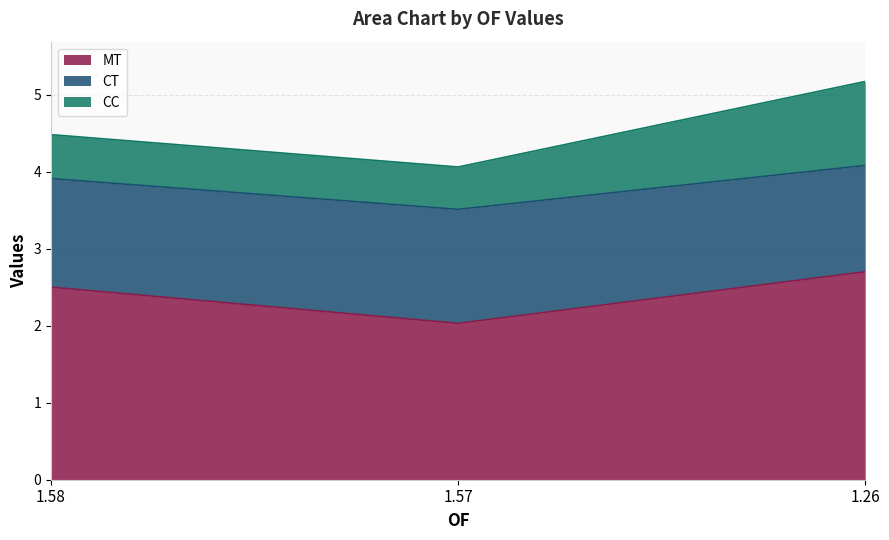

At which category is the sum across all series the highest?

1.26